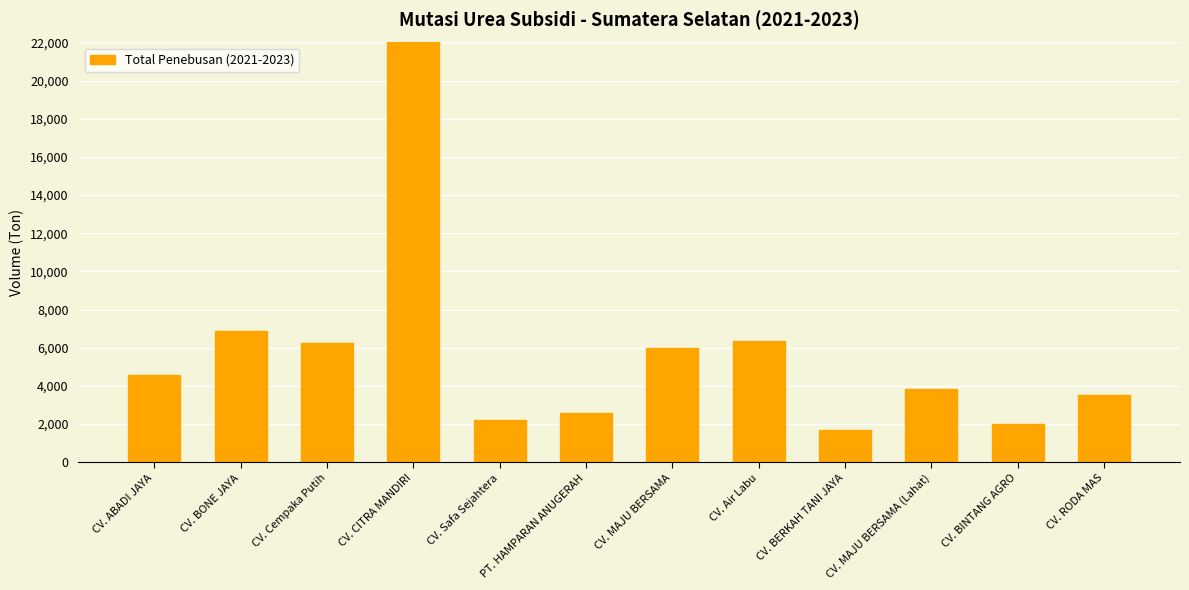

Reading left to right, extract all data points from this chart.

4575.1	6880.7	6224.6	45489.0	2213.5	2573.4	6013.1	6369.6	1688.3	3819.9	2001.2	3523.5